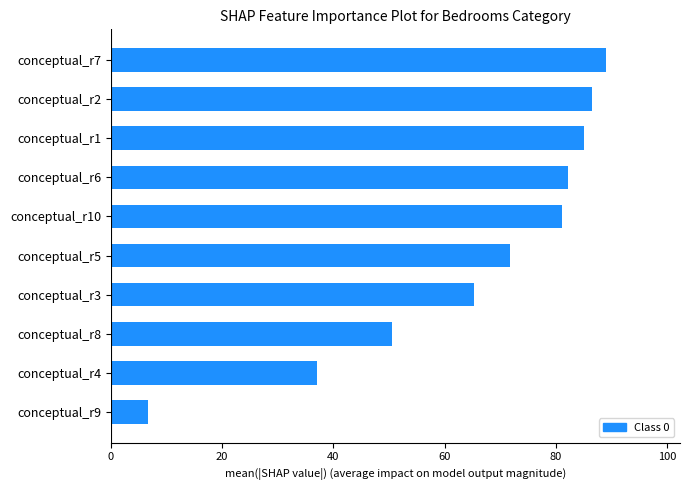

List the labels in order of value, smallest first.

conceptual_r9, conceptual_r4, conceptual_r8, conceptual_r3, conceptual_r5, conceptual_r10, conceptual_r6, conceptual_r1, conceptual_r2, conceptual_r7